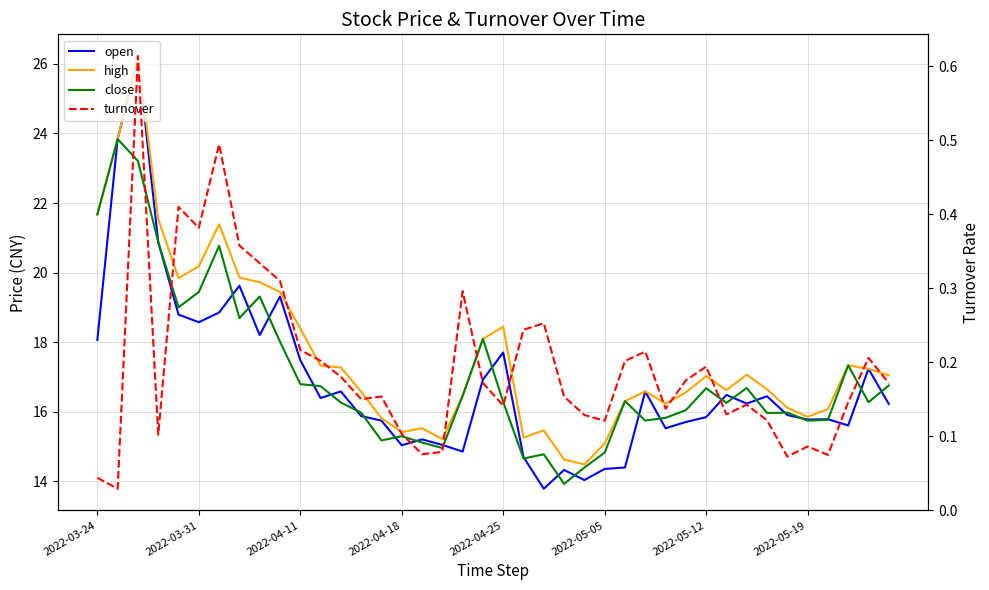

What is the value of the high point at the 31st from the left?

17.0